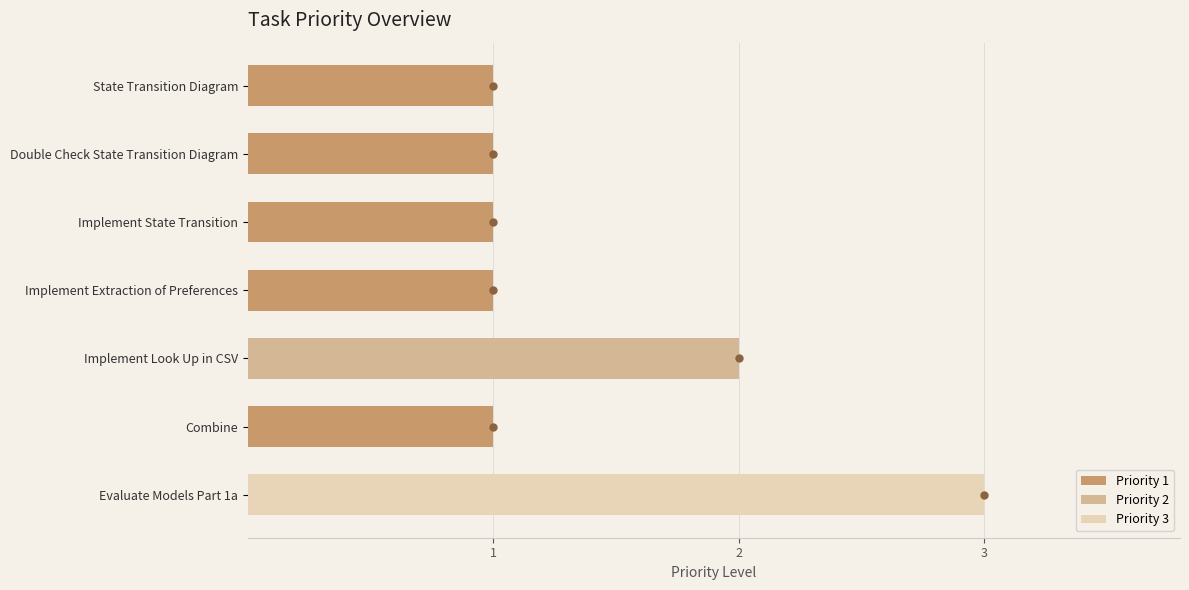

Which category has the highest value across all series?

Evaluate Models Part 1a